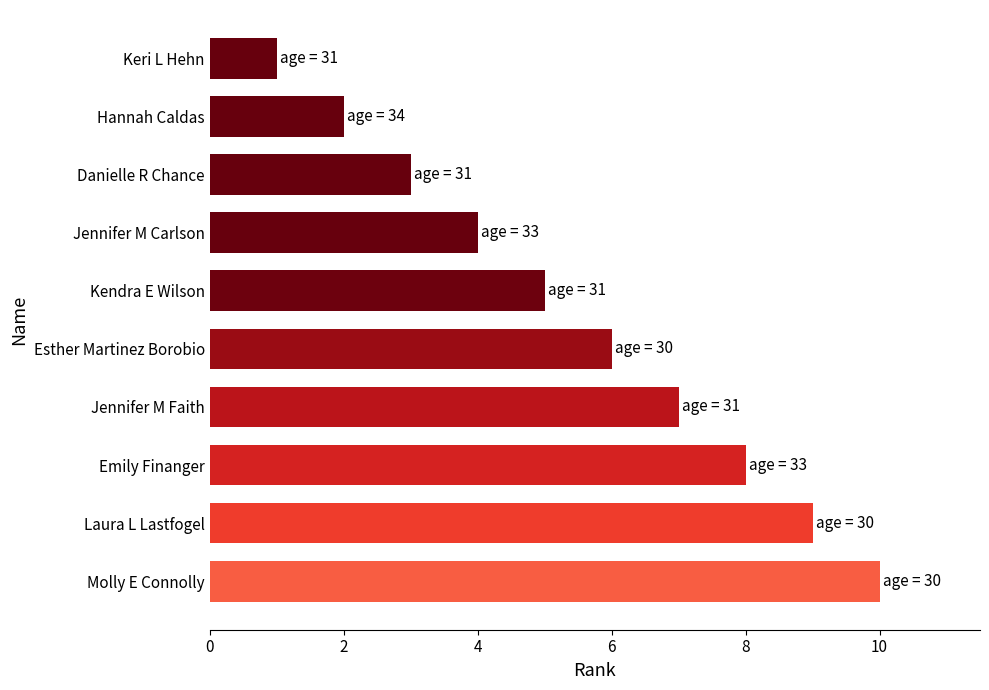

What is the label of the 4th bar from the top?

Jennifer M Carlson